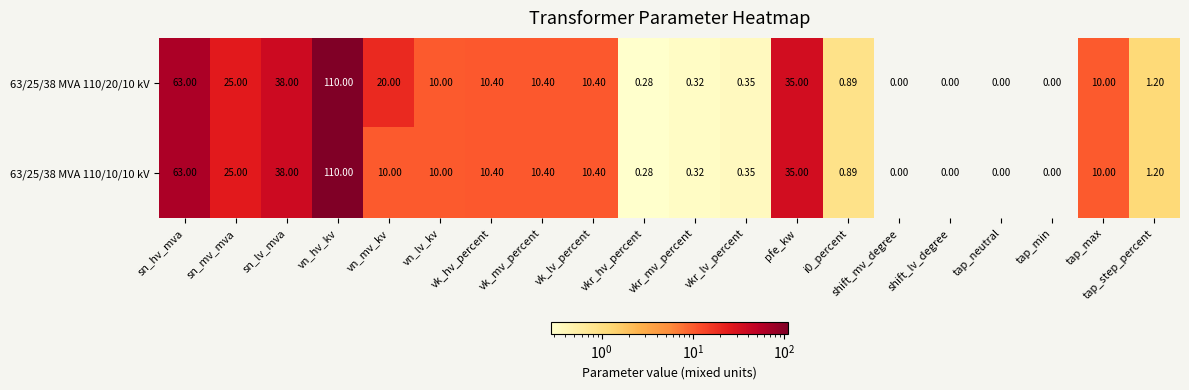

At which category is the sum across all series the highest?

vn_hv_kv